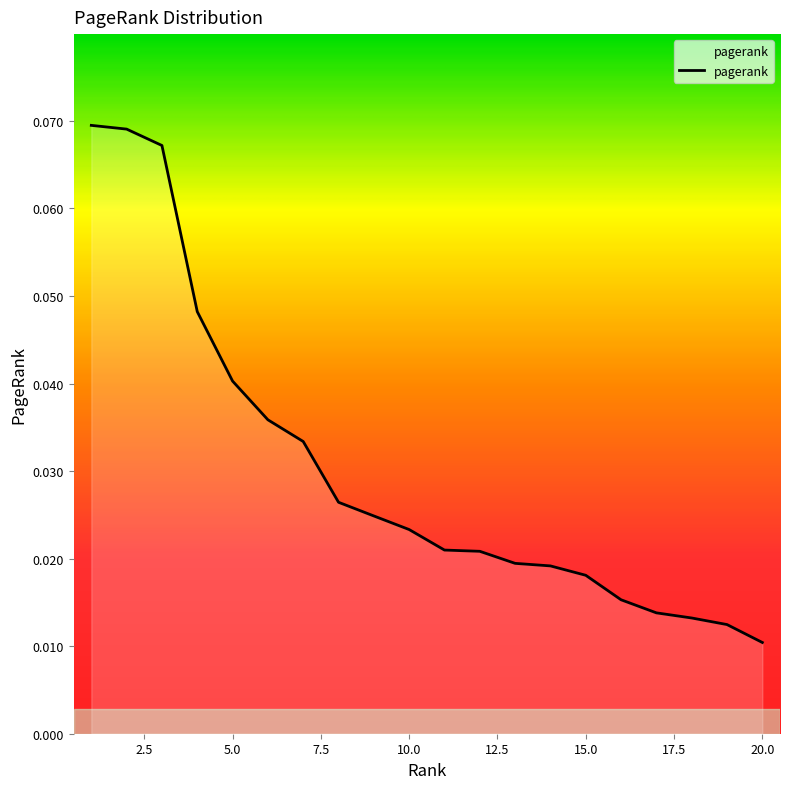

How many lines are shown in the chart?

1